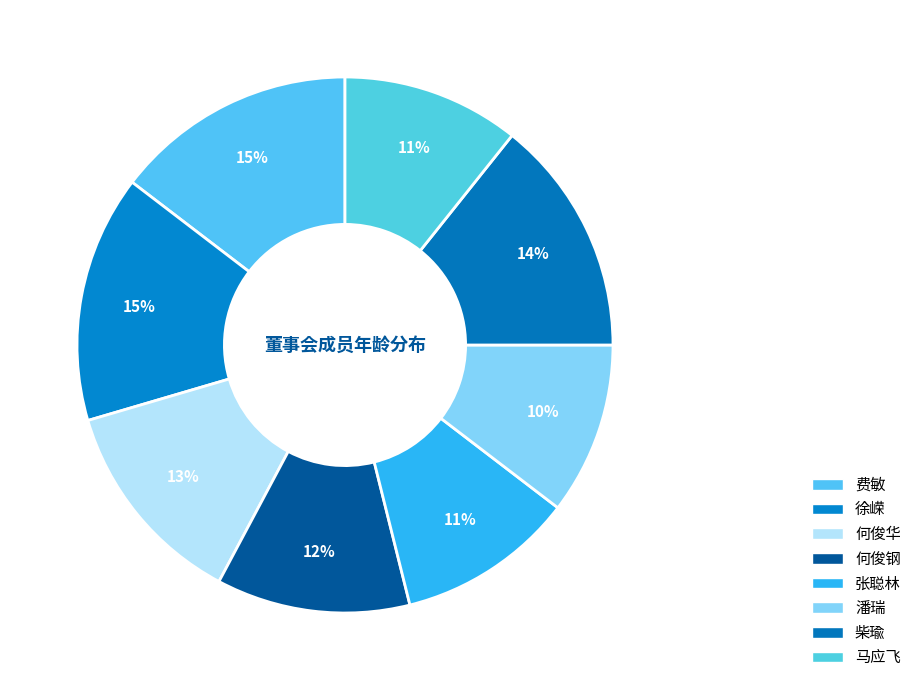

Is the sum of 马应飞 and 潘瑞 greater than half?

No